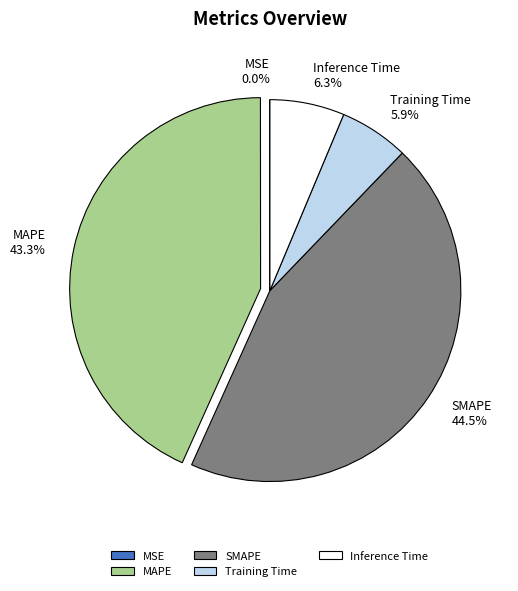

To the nearest percent, what percentage of the pie is Inference Time?

6%